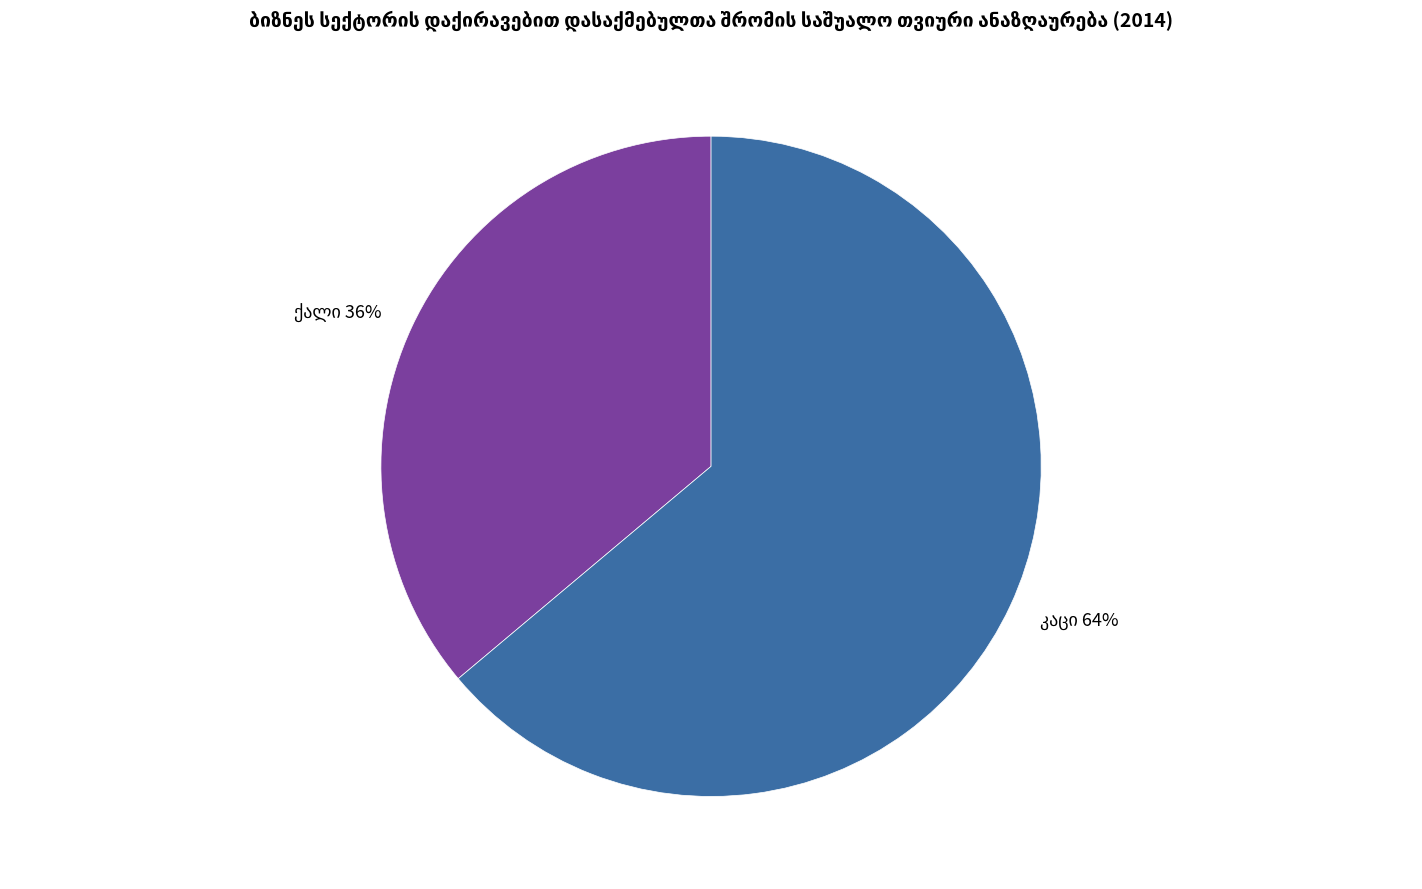

To the nearest percent, what is the difference between the largest and smallest slice percentages?

28%